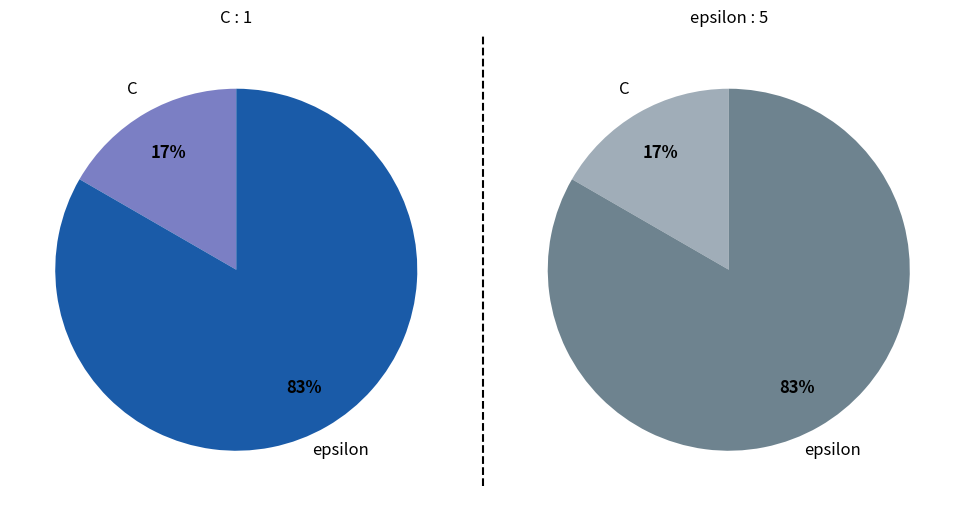

To the nearest percent, what is the average slice percentage?

50%